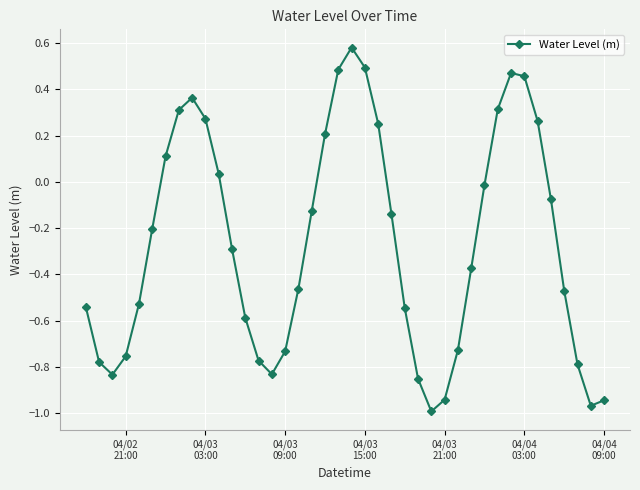

What is the difference between the maximum and minimum values?

1.6